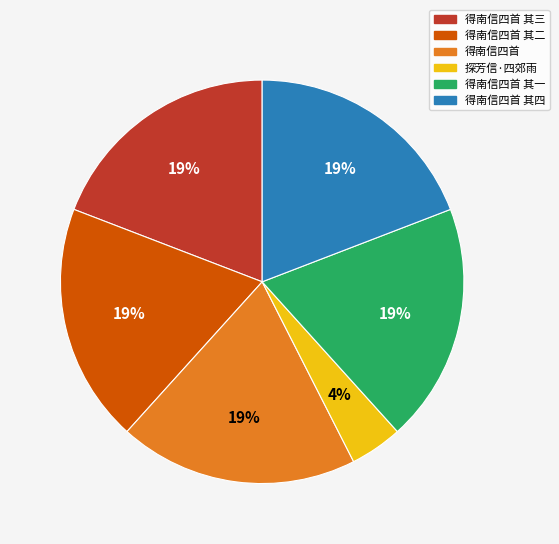

Combined, do 得南信四首 其二 and 得南信四首 account for over 50%?

No